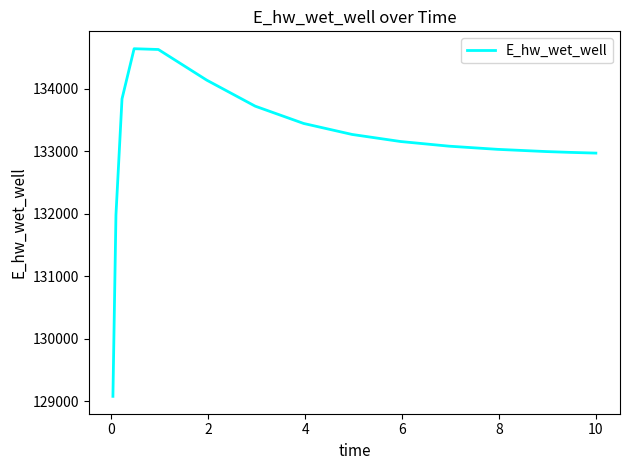

What is the maximum value shown in the chart?

134640.0